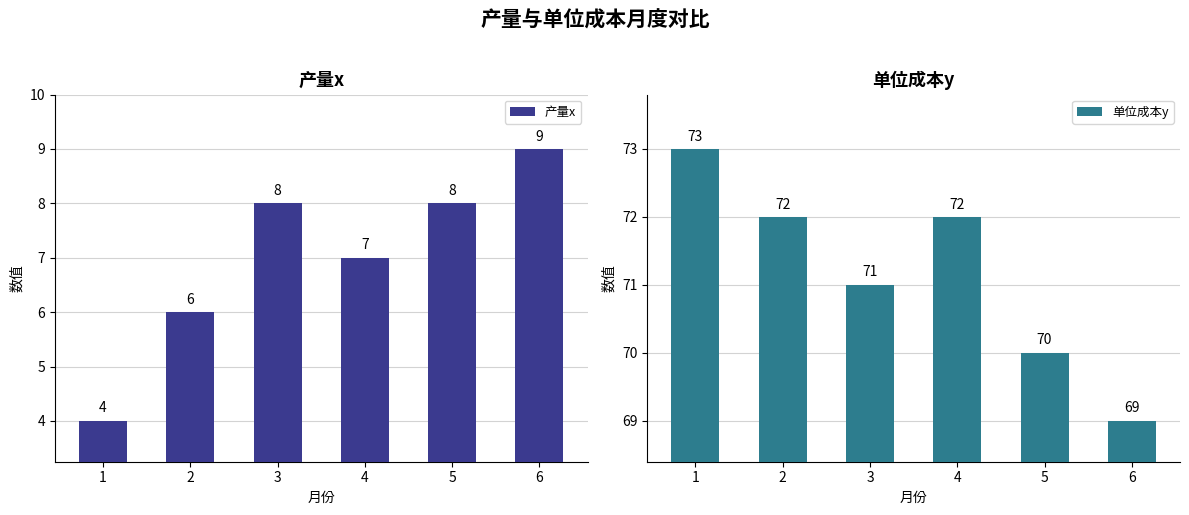

The value of 产量x at 4 is 7. True or false?

True